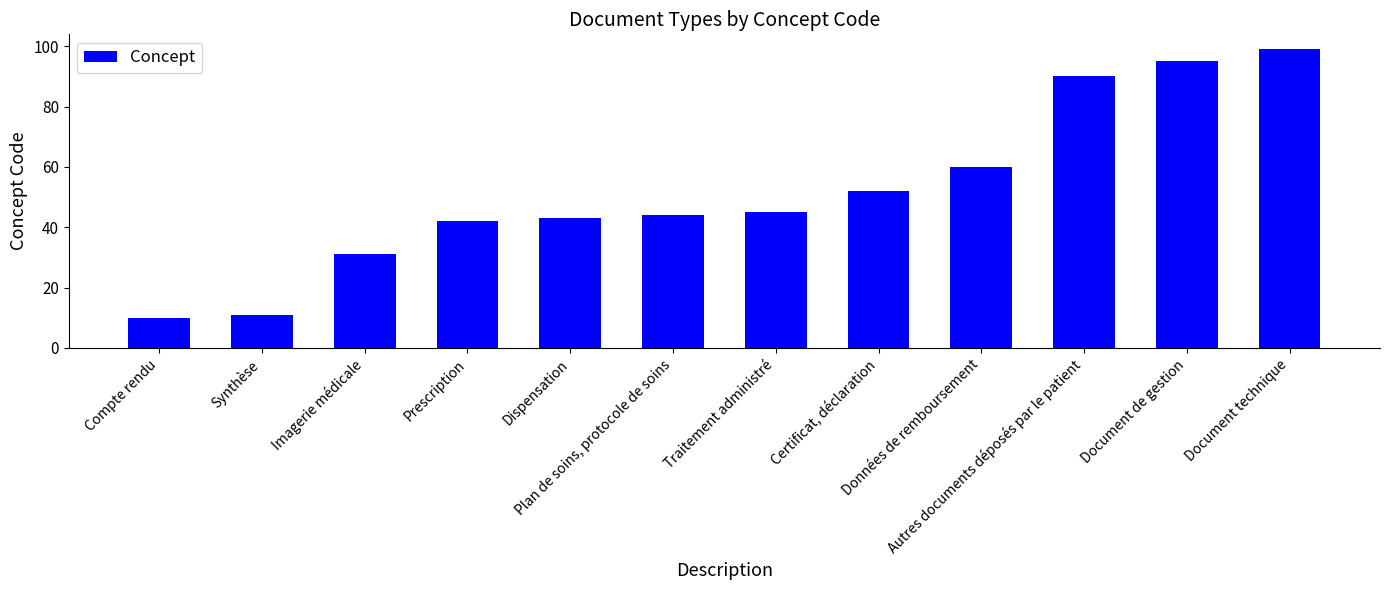

Where is the data nearest to the value 54?

Certificat, déclaration